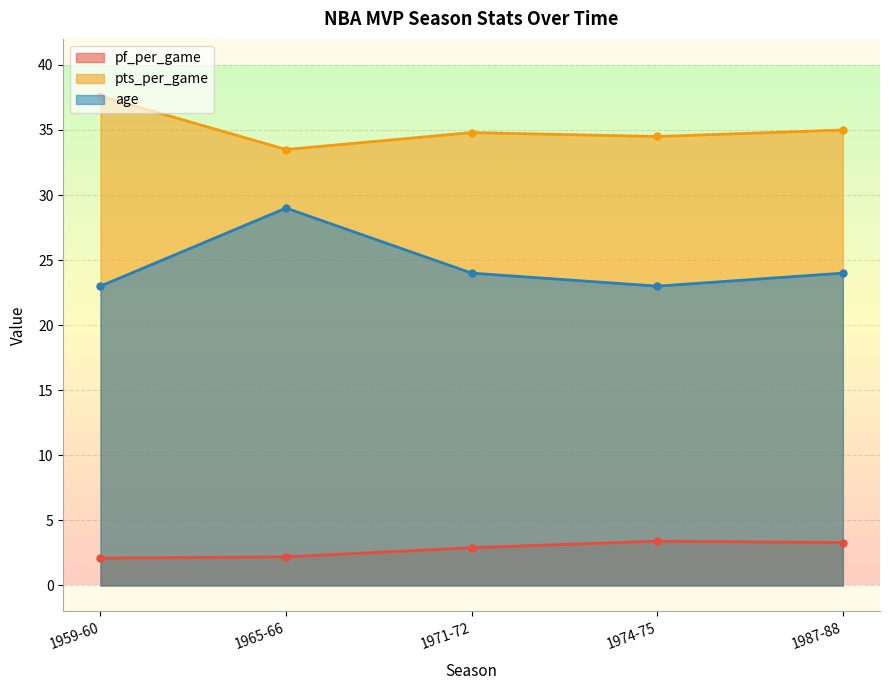

Does the chart display data point markers on the line(s)?

Yes